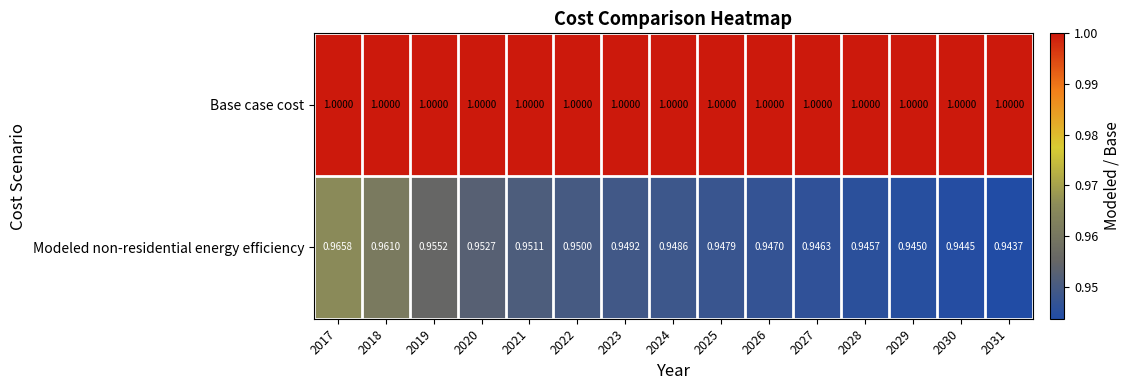

Which series changed the most between 2017 and 2029?

Modeled non-residential energy efficiency